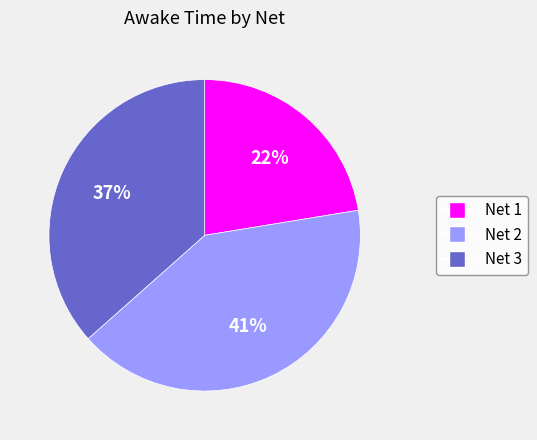

How many segments does this pie chart have?

3